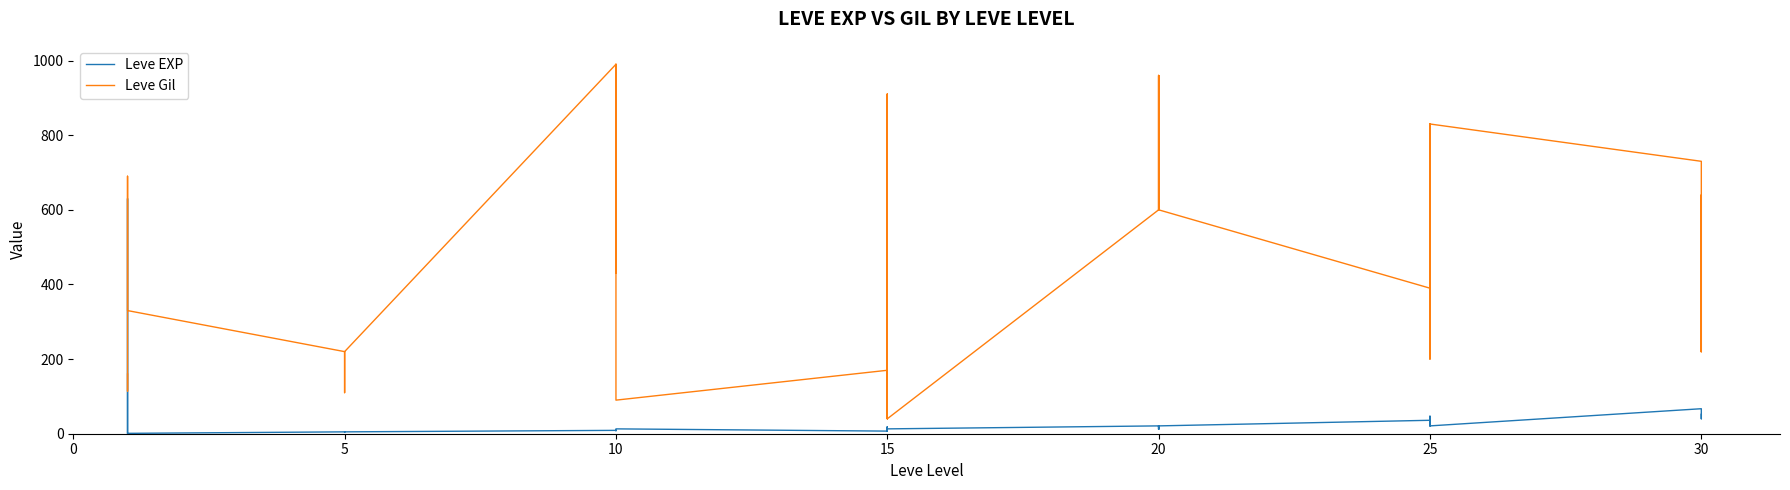

Reading left to right, extract all data points from this chart.

Leve EXP: 1	630	630	1	1	1	5	4	5	5	5	5	9	8	9	9	9	13	7	18	7	13	18	13	21	12	21	21	12	21	36	30	21	47	47	21	67	52	40	52
Leve Gil: 160	114	115	690	690	330	220	110	220	220	220	220	990	430	990	990	990	90	170	910	170	40	910	40	600	960	600	600	960	600	390	820	830	200	200	830	730	220	640	220